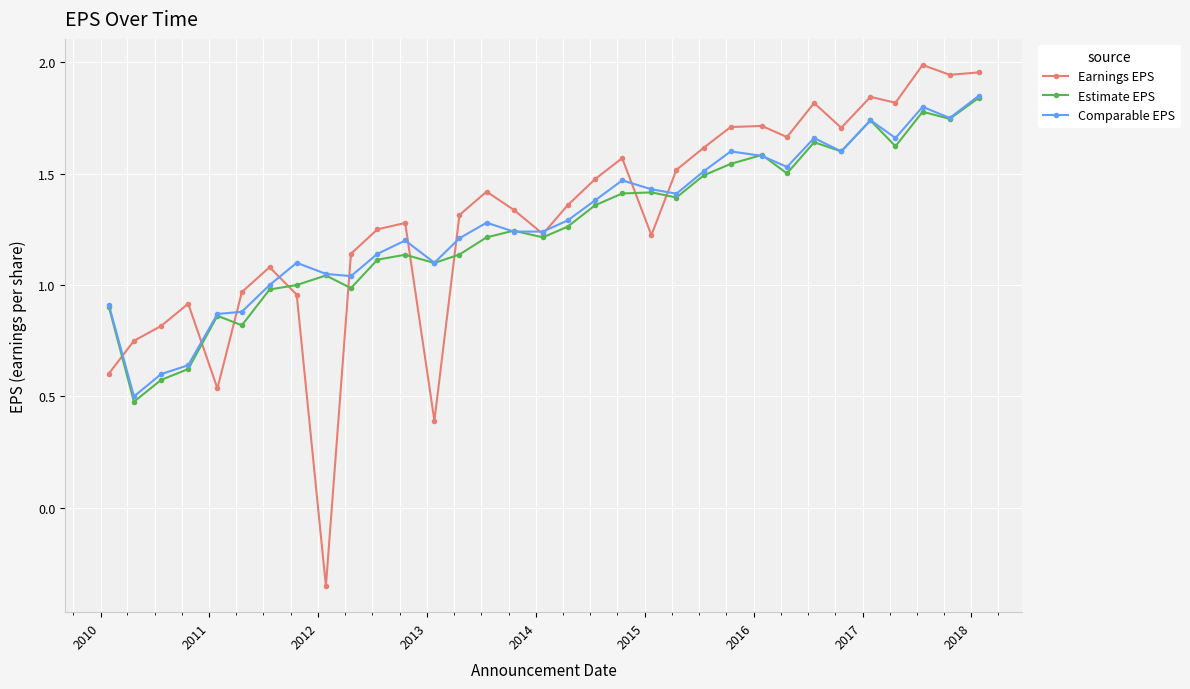

How many lines are shown in the chart?

3